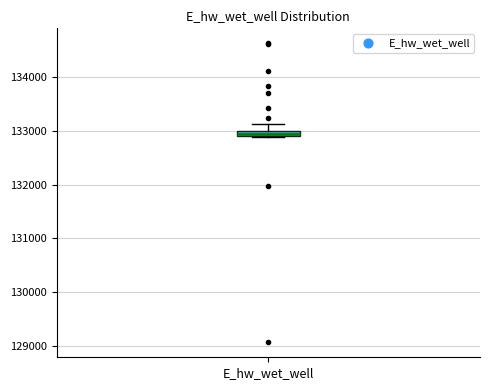

Where is the upper edge of the box for E_hw_wet_well on the y-axis? The values are not printed on the chart, so give them approximately, as read against the axis.

133000